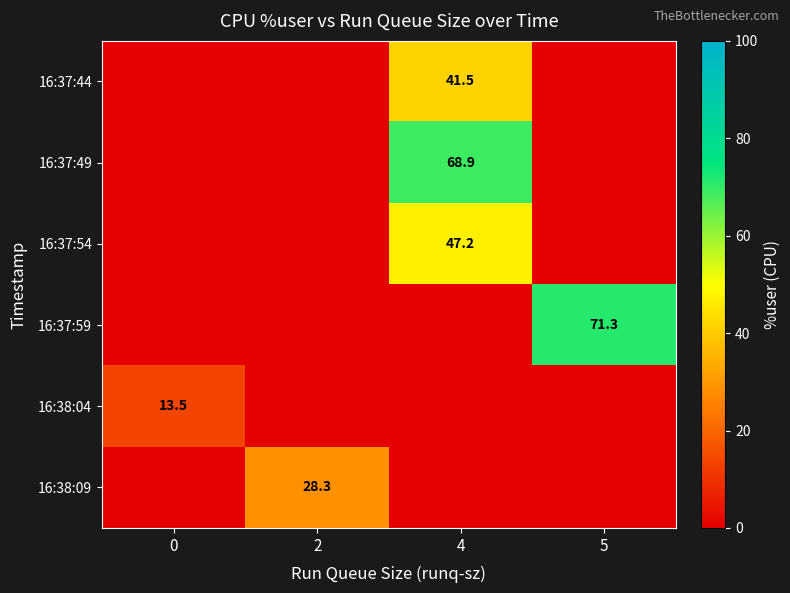

At which label does 16:37:49 reach its peak?

4